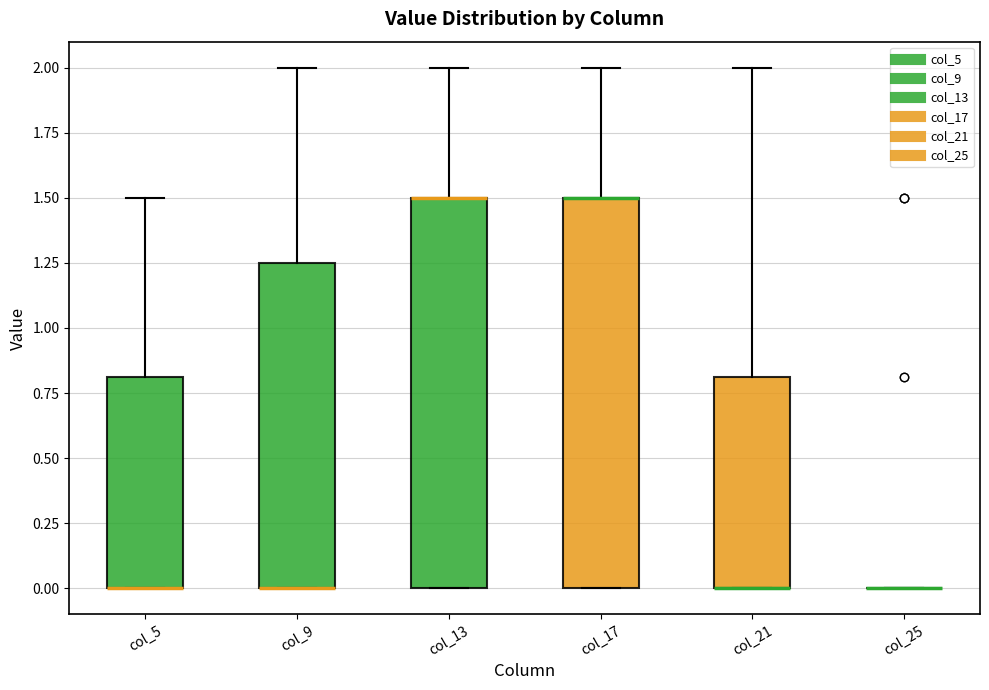

Reading left to right, transcribe this box plot: for each box, give where its median line is, the range the box spans, and where its two whiskers end, as read against the y-axis. The values are not printed on the chart, so give them approximately, as read against the axis.

col_5: median 0.00 (drawn on the box's lower edge), box 0.00 to 0.80, whiskers 0.00 to 1.50
col_9: median 0.00 (drawn on the box's lower edge), box 0.00 to 1.25, whiskers 0.00 to 2.00
col_13: median 1.50 (drawn on the box's upper edge), box 0.00 to 1.50, whiskers 0.00 to 2.00
col_17: median 1.50 (drawn on the box's upper edge), box 0.00 to 1.50, whiskers 0.00 to 2.00
col_21: median 0.00 (drawn on the box's lower edge), box 0.00 to 0.80, whiskers 0.00 to 2.00
col_25: box collapsed to a line at 0.00, whiskers 0.00 to 0.00